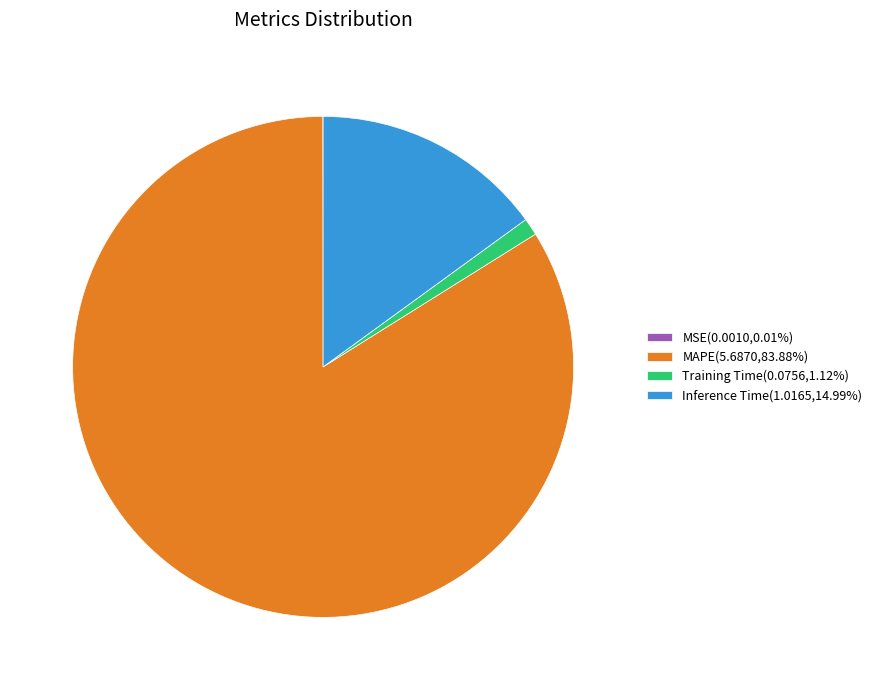

Is the sum of Training Time(0.0756,1.12%) and Inference Time(1.0165,14.99%) greater than half?

No